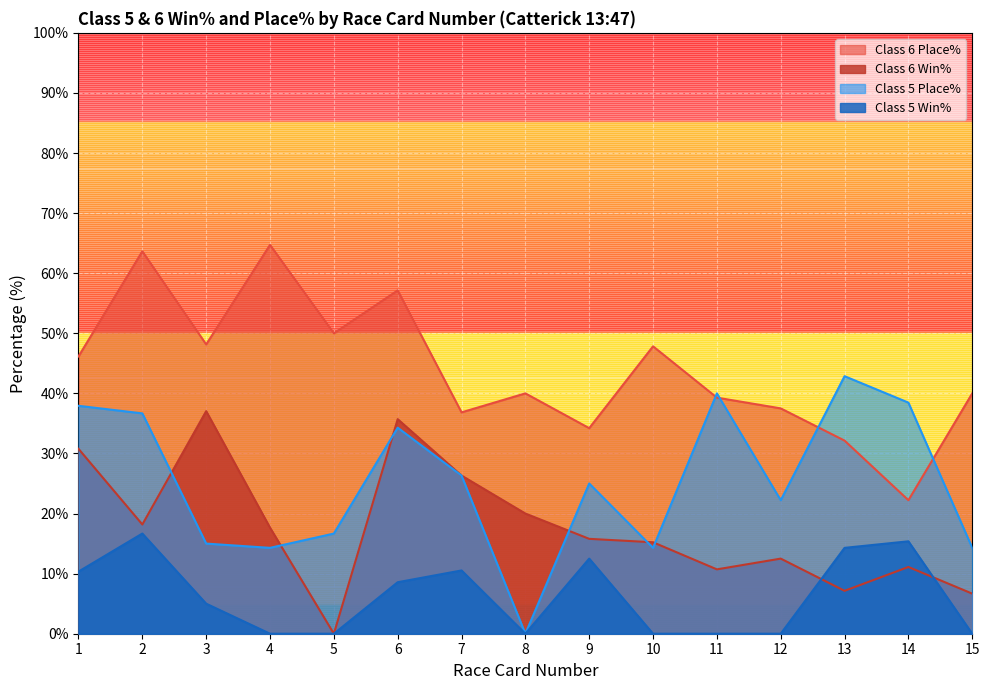

What are all the series names shown in the legend?

Class 6 Place%, Class 6 Win%, Class 5 Place%, Class 5 Win%